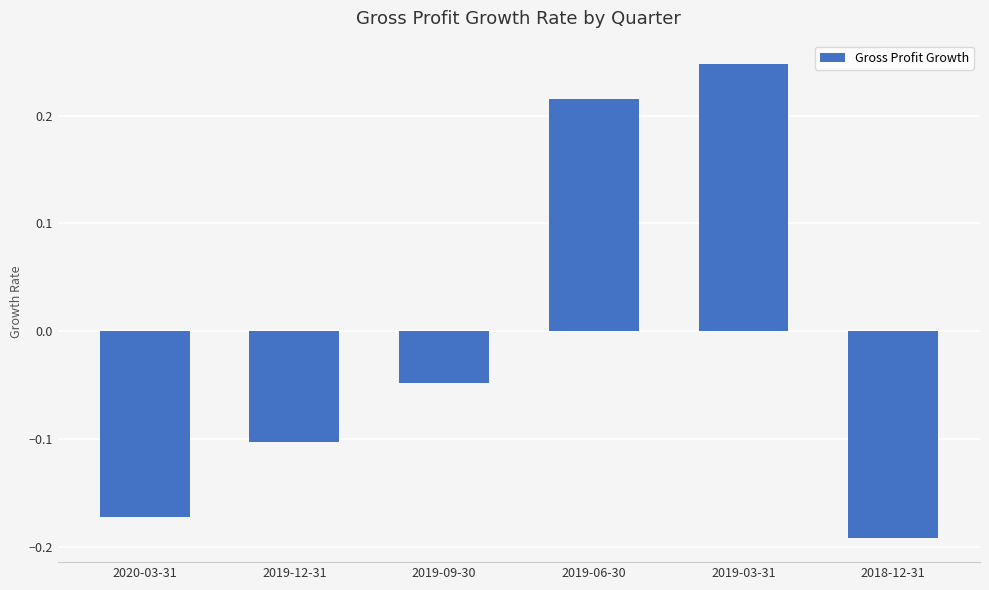

What is the change in value from 2019-12-31 to 2019-03-31?

+0.3